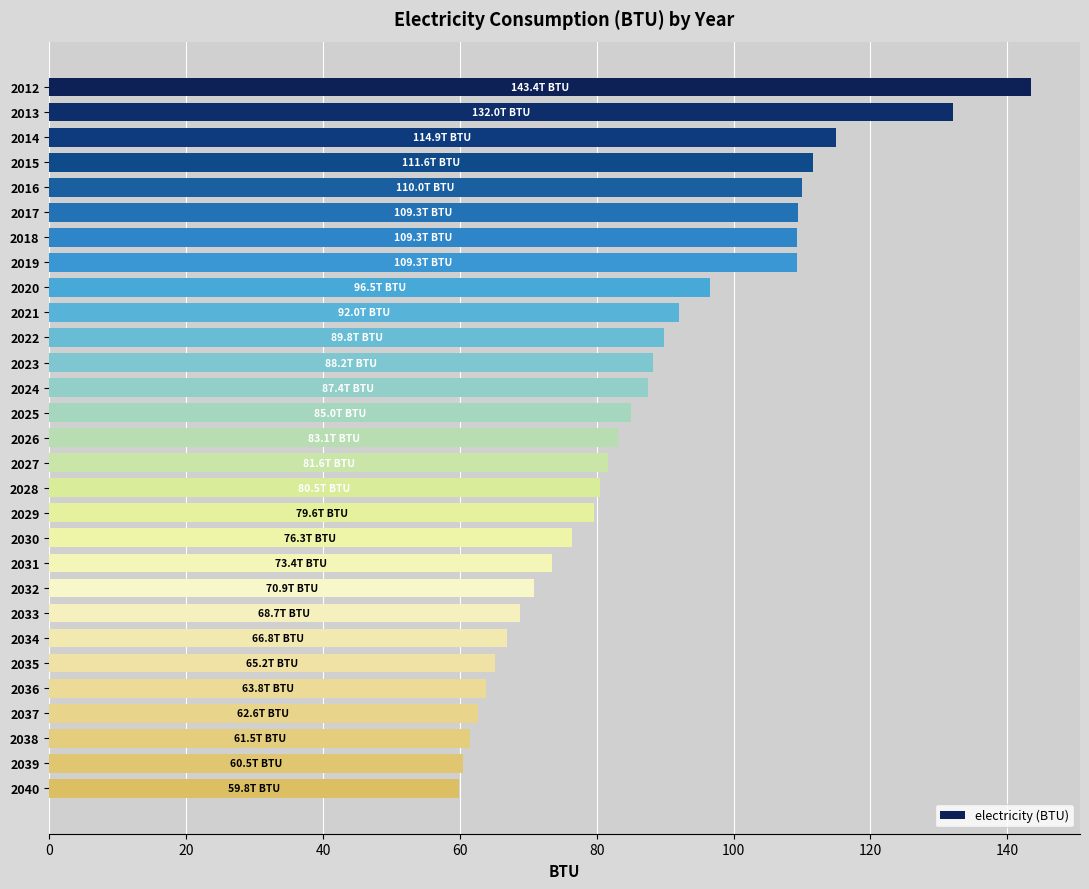

What is the value of the 13th bar from the top?

87.4